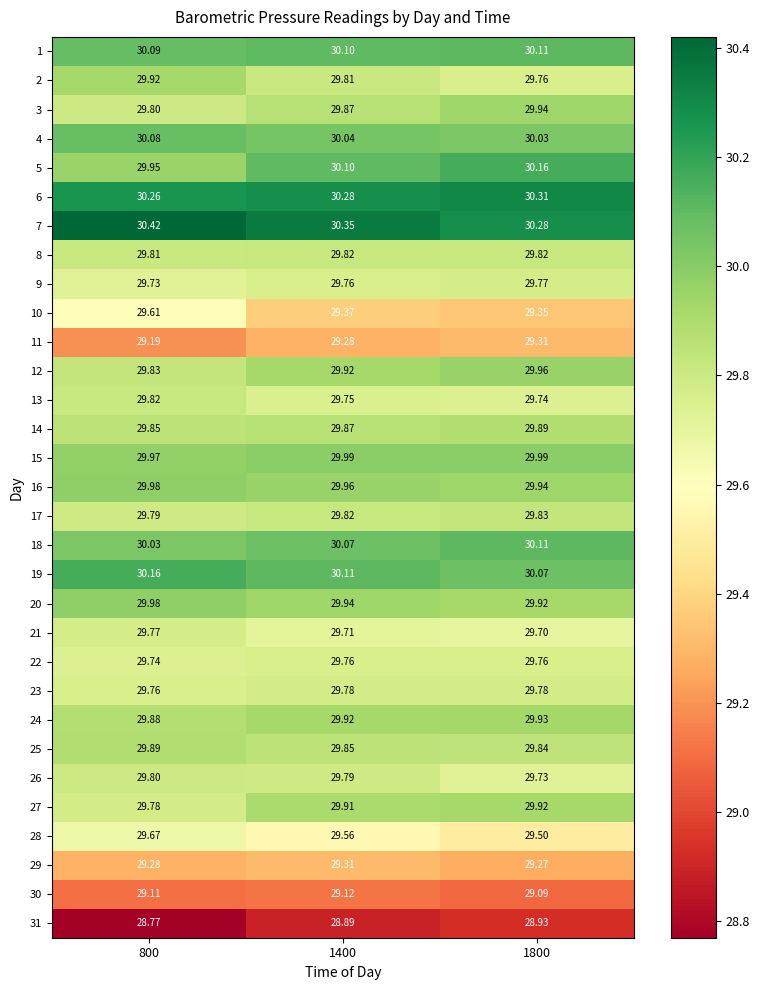

Count the number of data series in this chart.

31